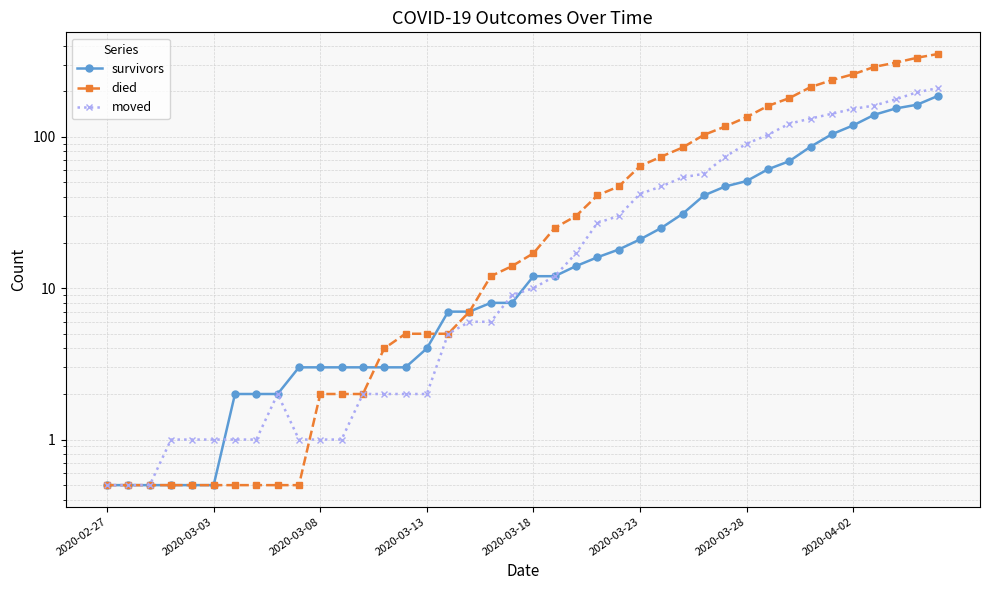

What is the difference between the highest and lowest values at 27?

54.0